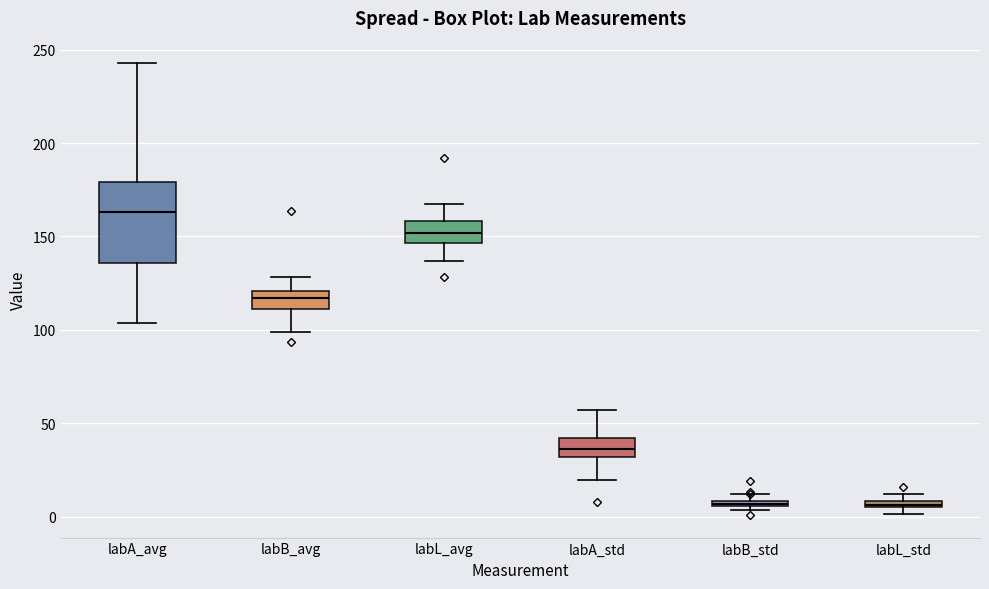

Where is the upper edge of the box for labB_std on the y-axis? The values are not printed on the chart, so give them approximately, as read against the axis.

10